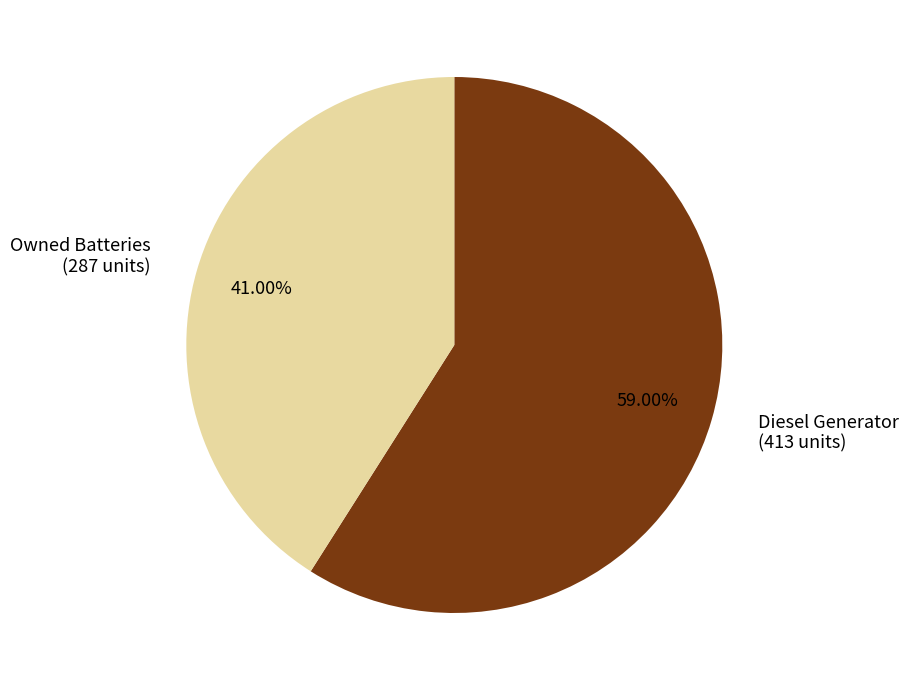

What is the majority slice?

Diesel Generator (413 units)